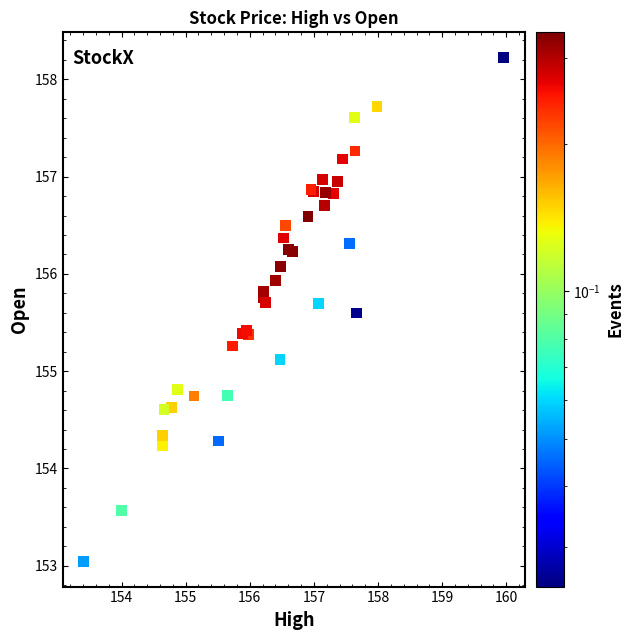

What Y value in the scatter plot is closest to 155?

155.1